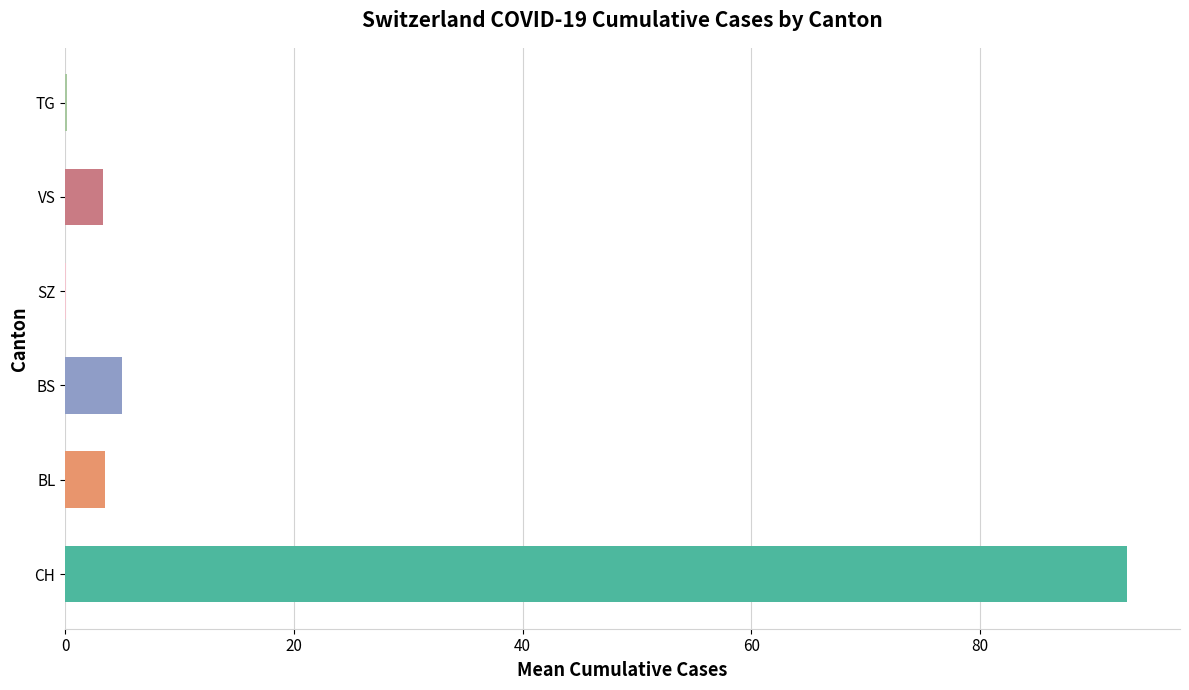

How many bars are there in each group?

6